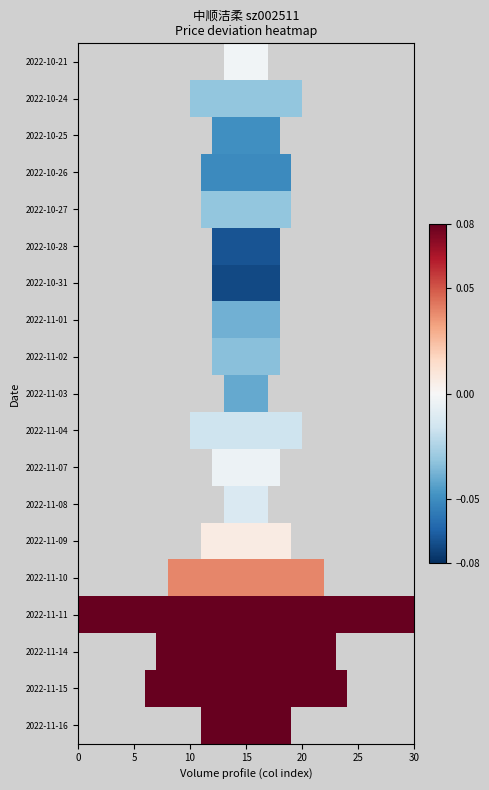

How many data points does each series have?

30